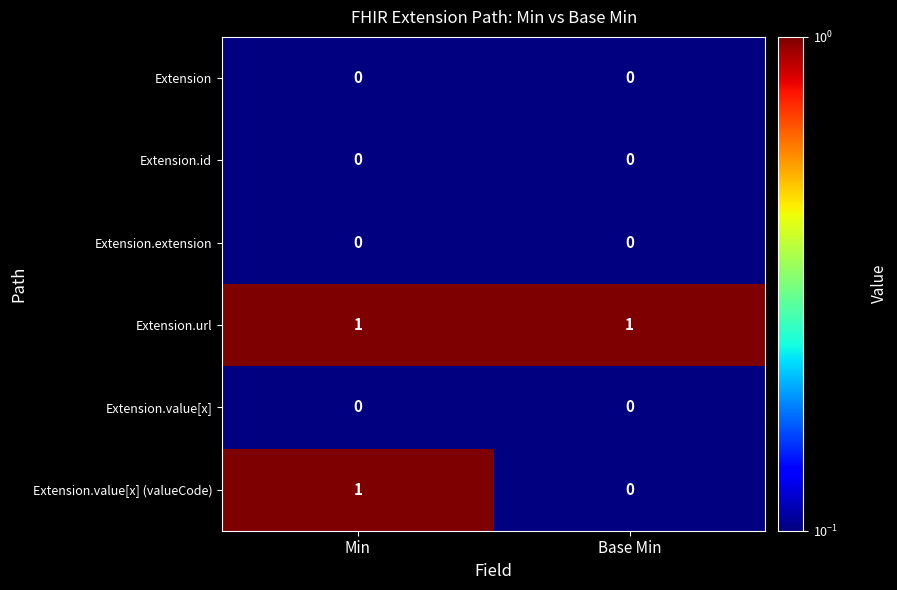

The value of Extension.id at Min is 0. True or false?

True